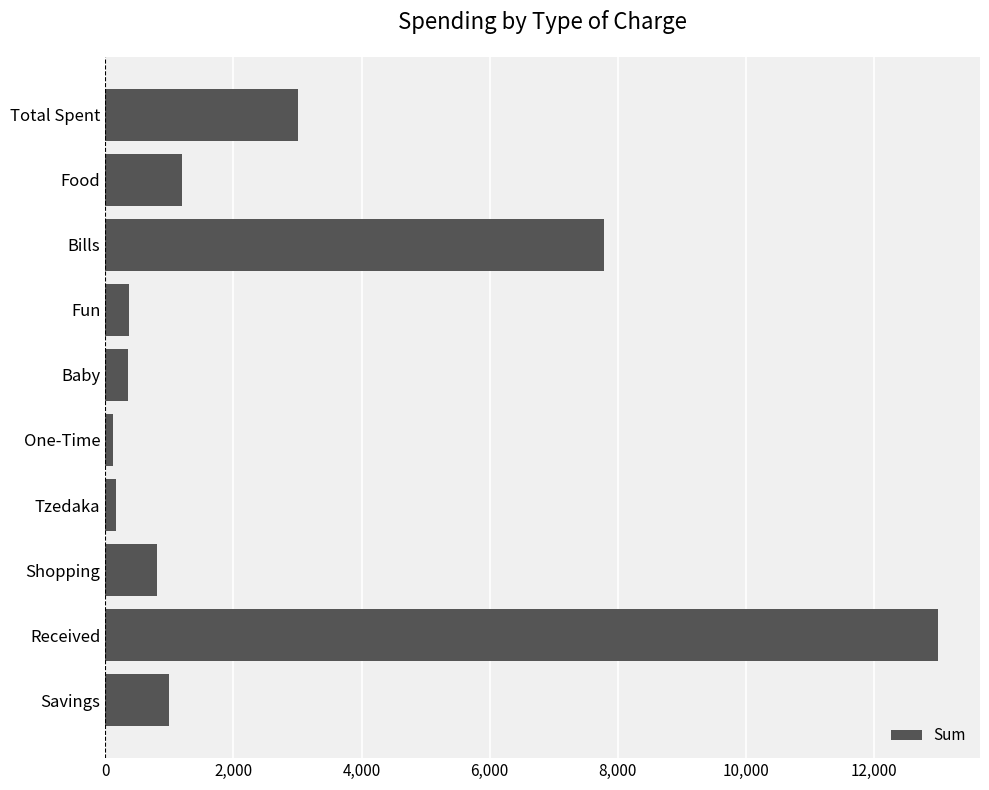

What is the label of the 2nd bar from the top?

Food